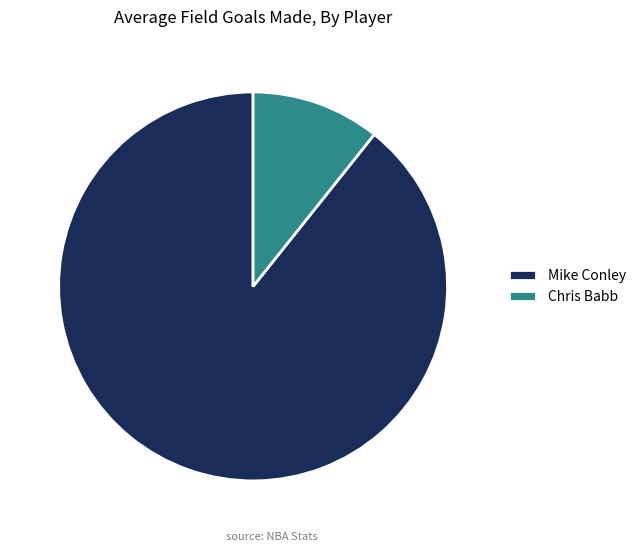

The Chris Babb slice represents 11% of the pie. True or false?

True